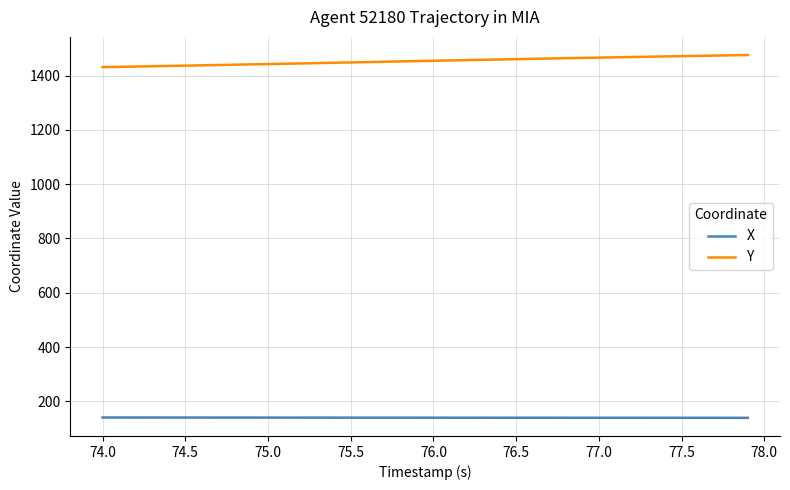

Rank the series by their average value, from lowest to highest.

X, Y